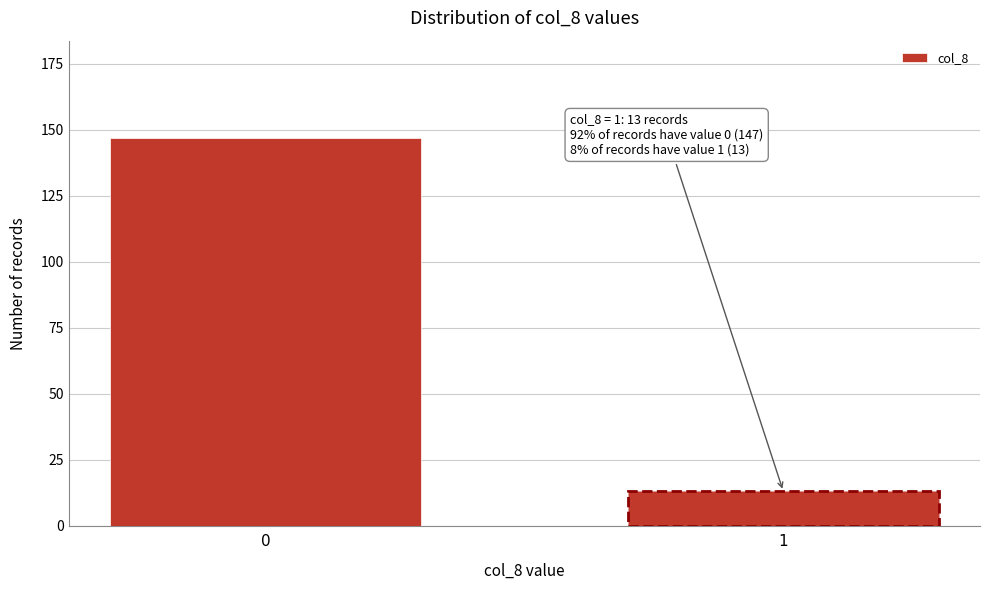

Reading left to right, what are all the values shown in this chart?

0=147	1=13